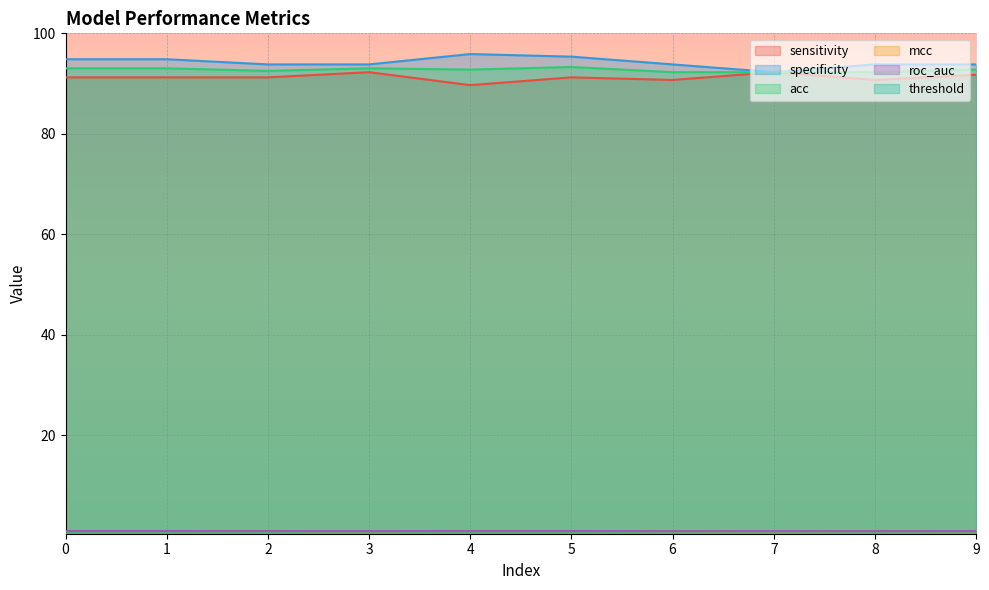

The value of sensitivity at 4 is 89.7. True or false?

True